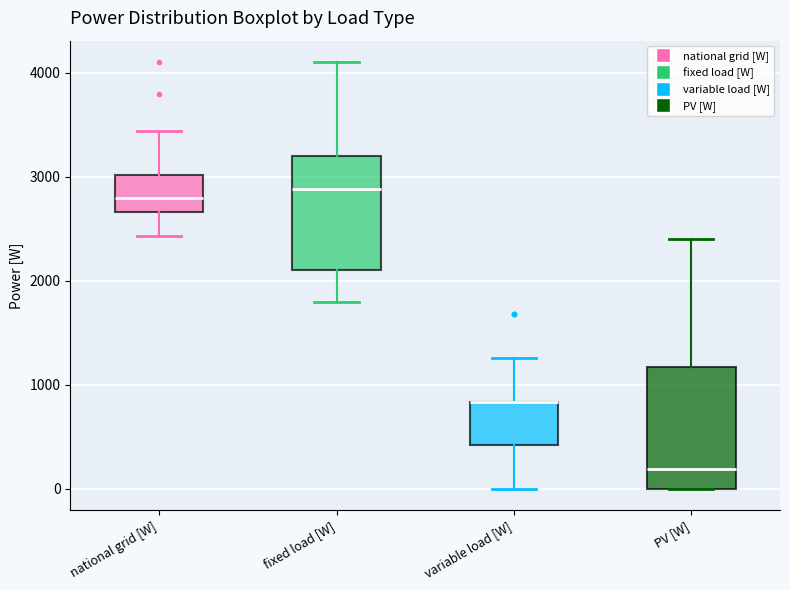

Reading left to right, transcribe this box plot: for each box, give where its median line is, the range the box spans, and where its two whiskers end, as read against the y-axis. The values are not printed on the chart, so give them approximately, as read against the axis.

national grid [W]: median 2800, box 2700 to 3000, whiskers 2400 to 3400
fixed load [W]: median 2900, box 2100 to 3200, whiskers 1800 to 4100
variable load [W]: median 800 (drawn on the box's upper edge), box 400 to 800, whiskers 0 to 1300
PV [W]: median 200, box 0 to 1200, whiskers 0 to 2400